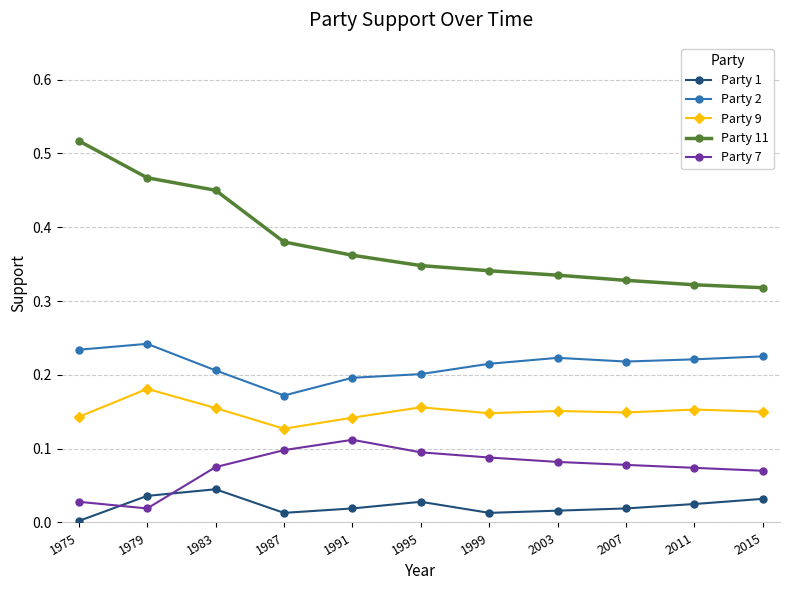

True or false: Party 9 has more than 1 points higher than both neighbors.

True